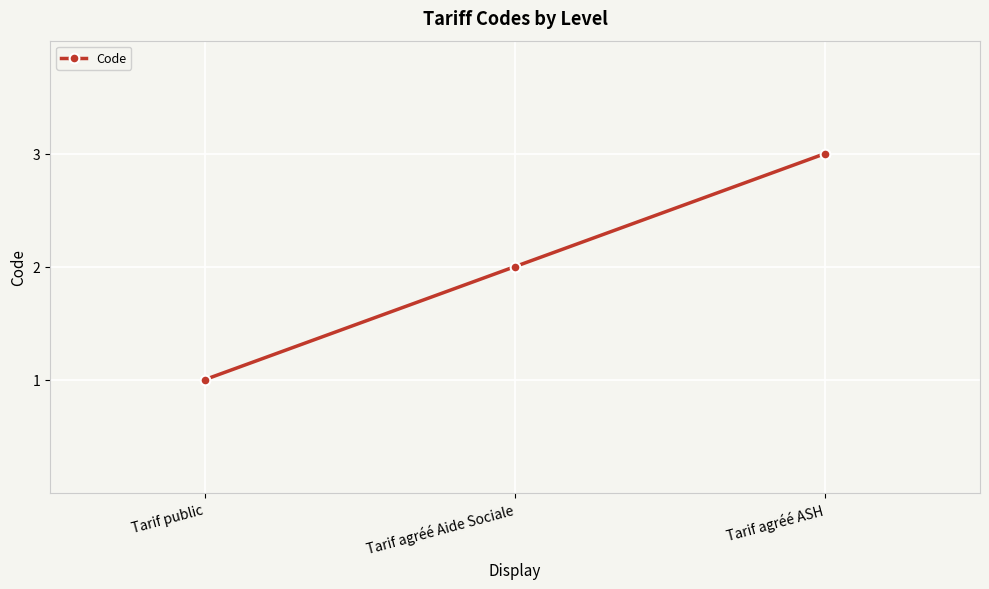

True or false: the data shows 1 at Tarif public.

True